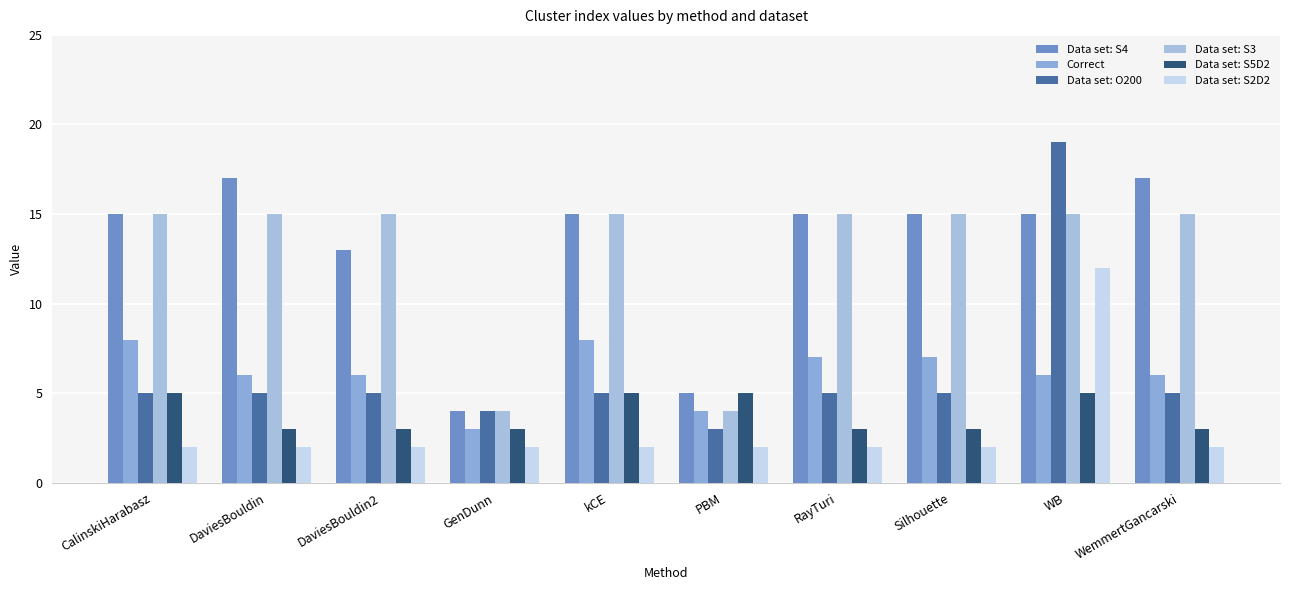

Which category has the highest value in the Data set: S2D2 series?

WB